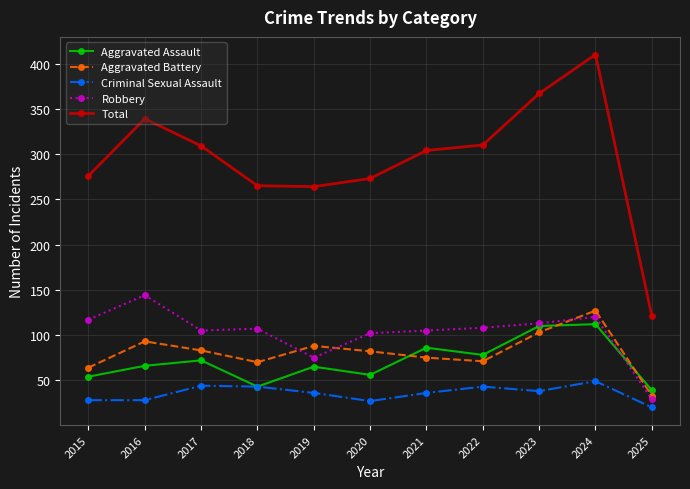

What is the average value of the Robbery series?

102